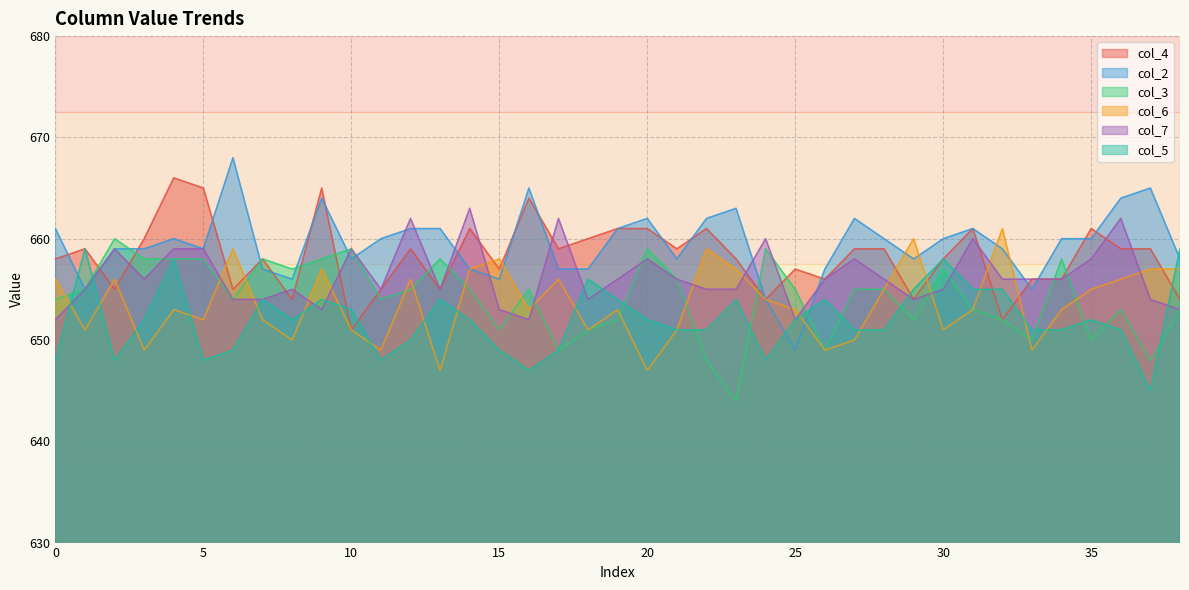

Is the value of col_7 at 30 greater than the value of col_2 at 35?

No